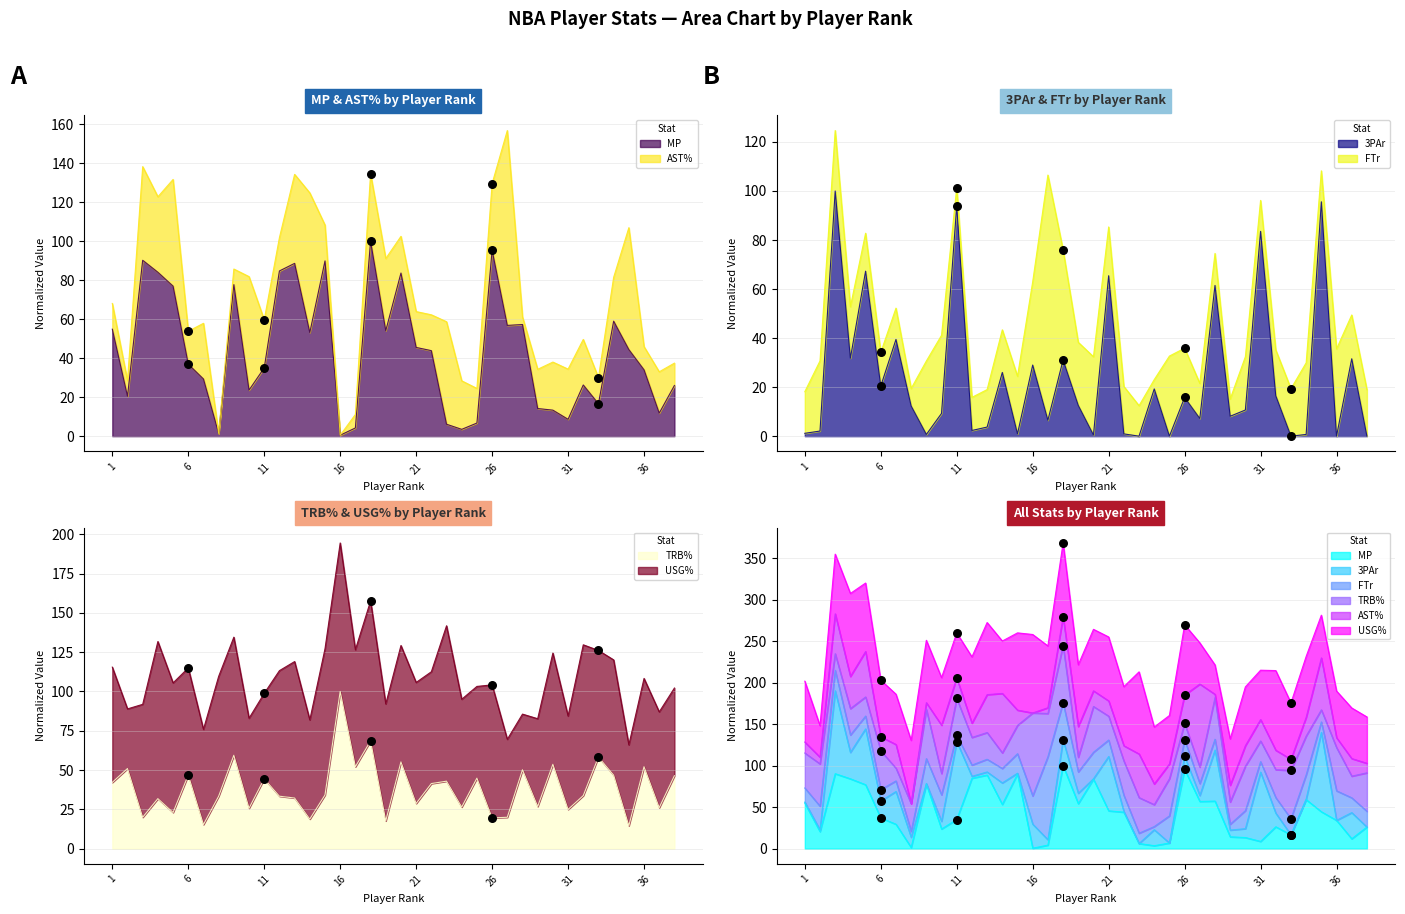

Which series reaches the maximum Y coordinate?

MP